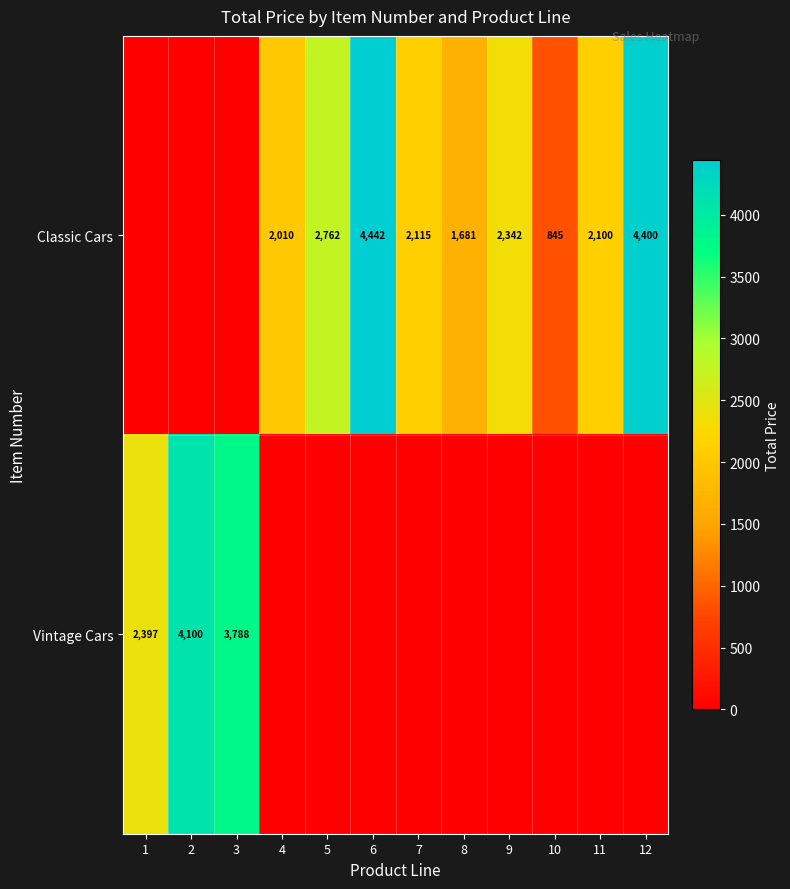

The value of Vintage Cars at 2 is 1134. True or false?

False